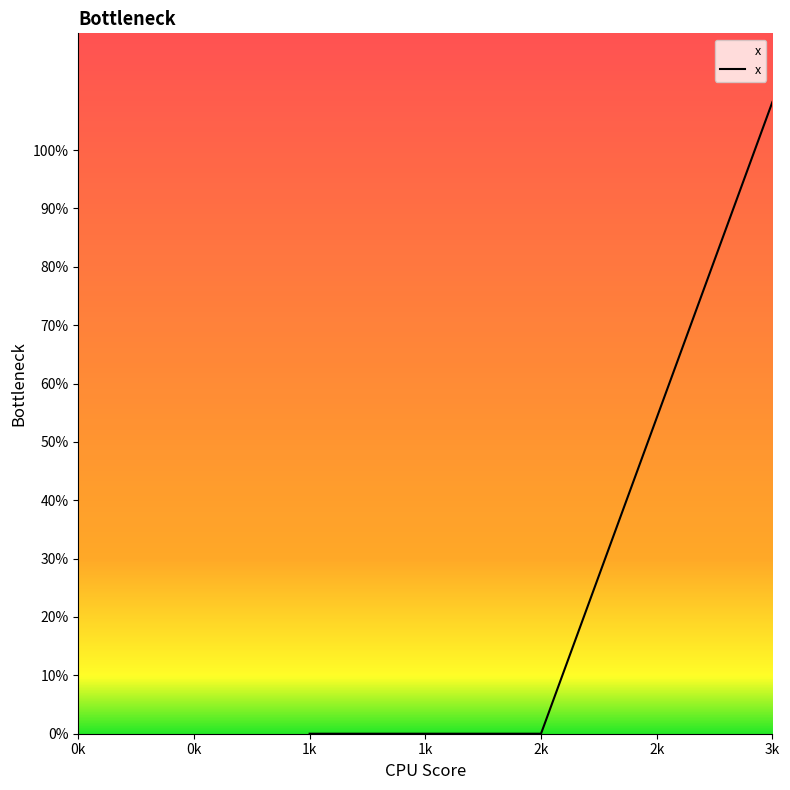

Which category has the highest value across all series?

3k